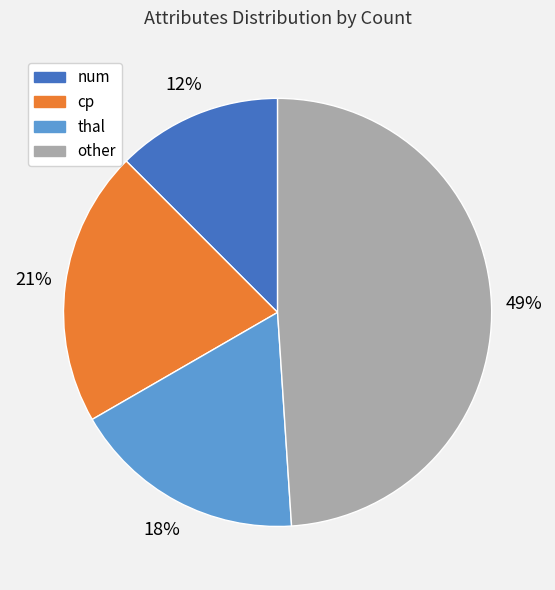

Is there any slice that represents more than half of the pie?

No